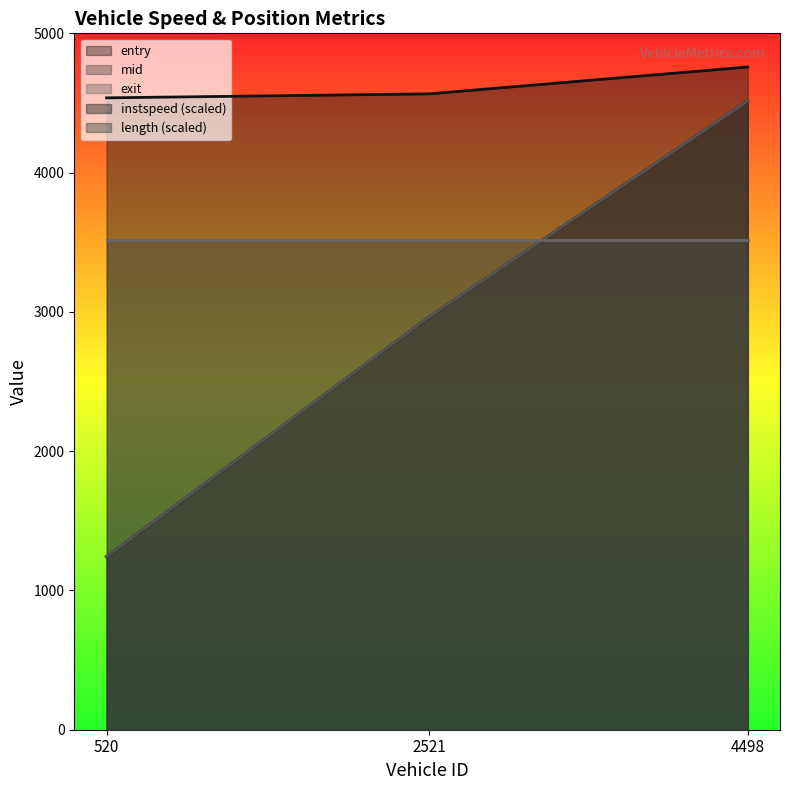

At 4498.0, list the series in order from largest to smallest.

instspeed, exit, mid, entry